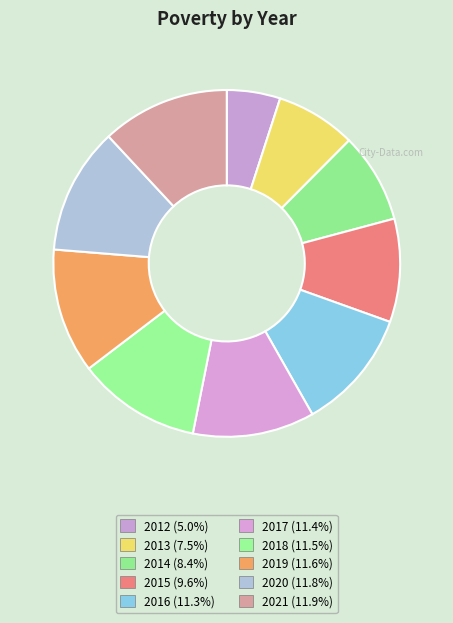

To the nearest percent, what percentage of the pie is 2015?

10%